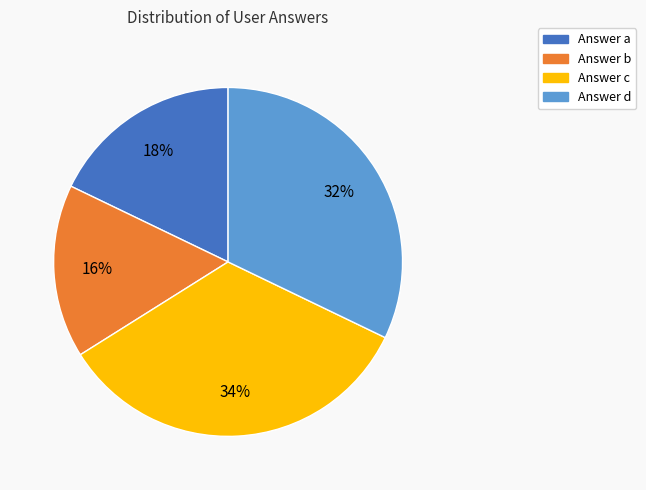

To the nearest percent, what is the difference between the largest and smallest slice percentages?

18%